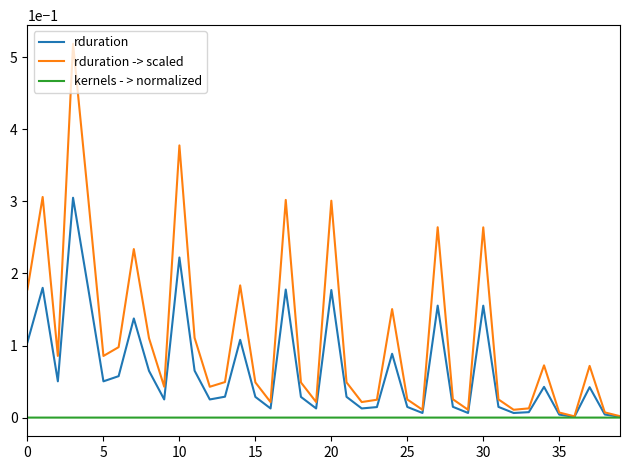

Which series has the largest range (max minus min)?

rduration -> scaled